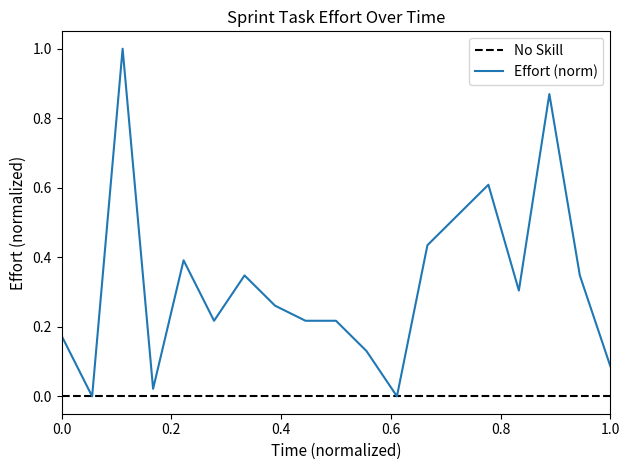

Which series has the widest spread of values?

Effort (norm)